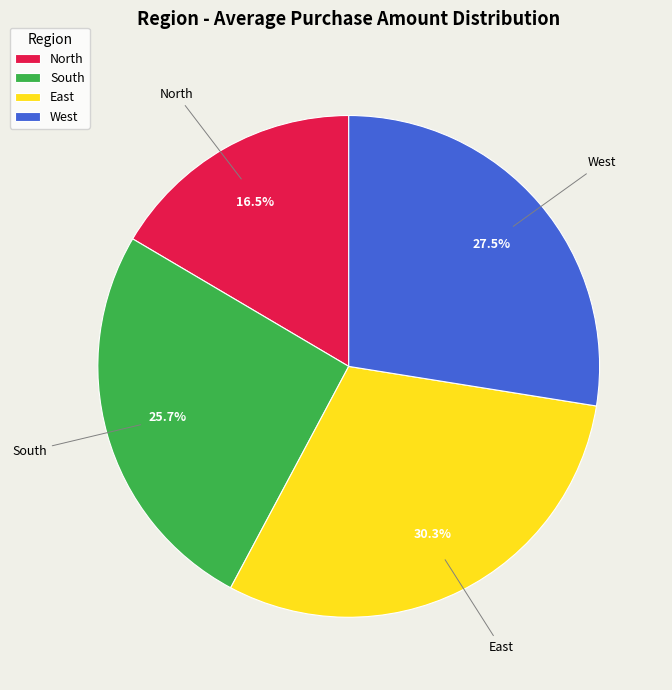

How much of the chart is everything except West?

72.5%